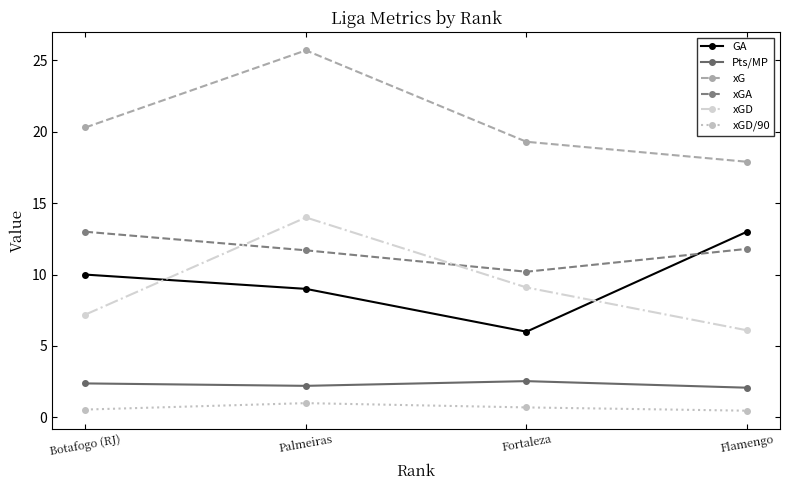

True or false: Pts/MP and xGA intersect in this chart.

False